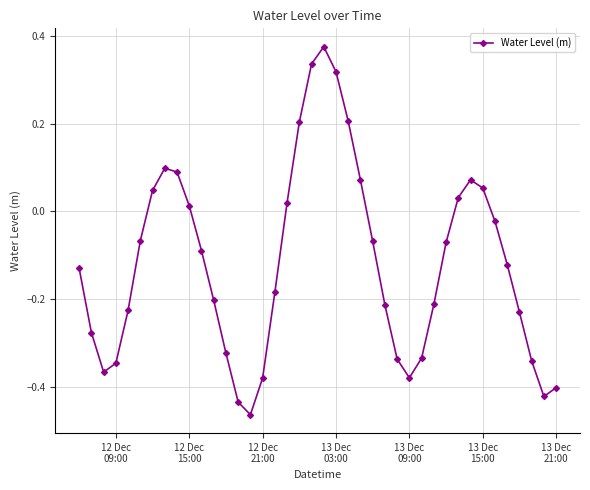

What is the difference between the second highest and minimum values?

0.8